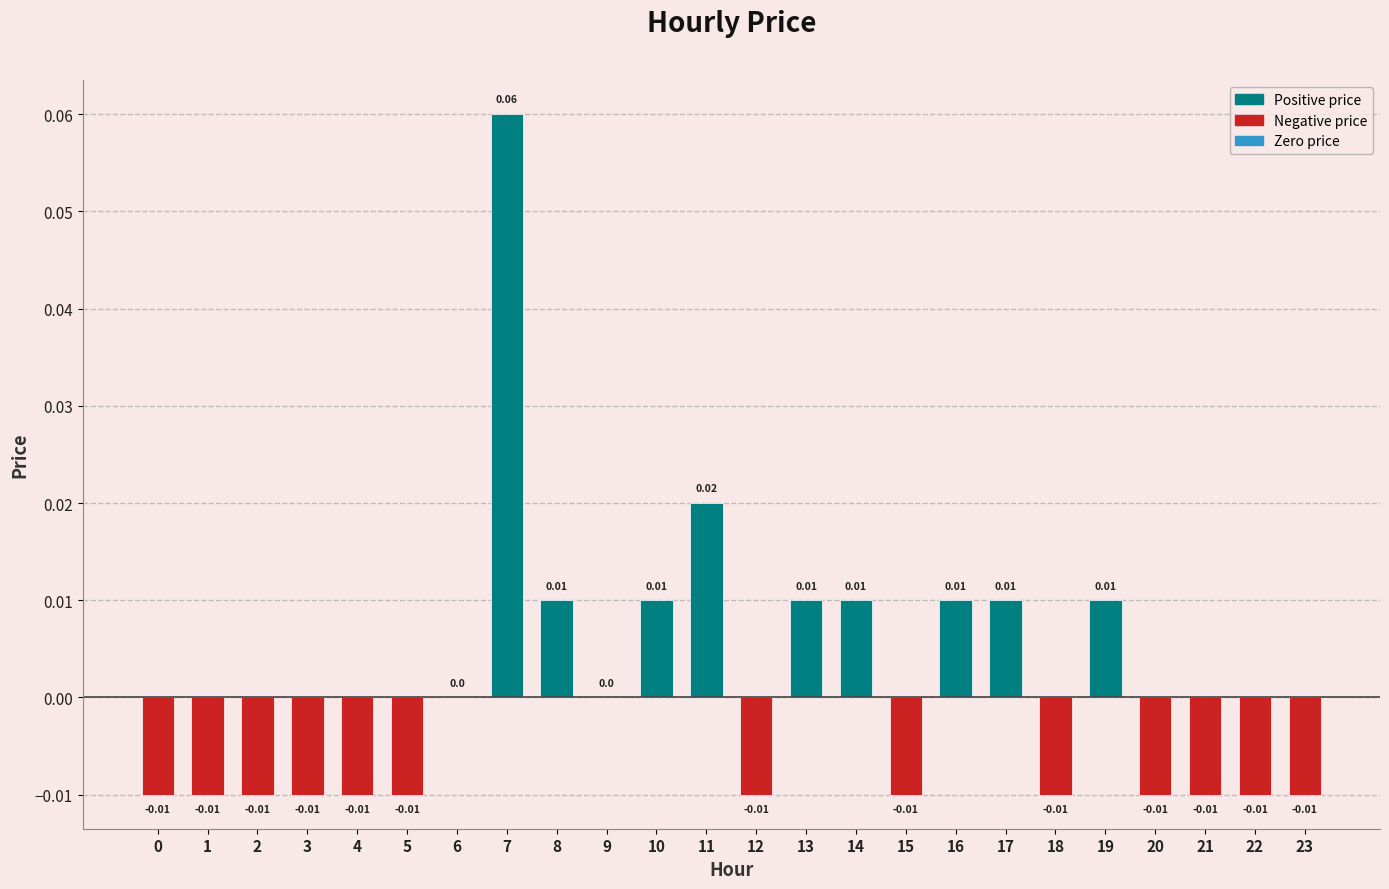

Are the bars horizontal?

No